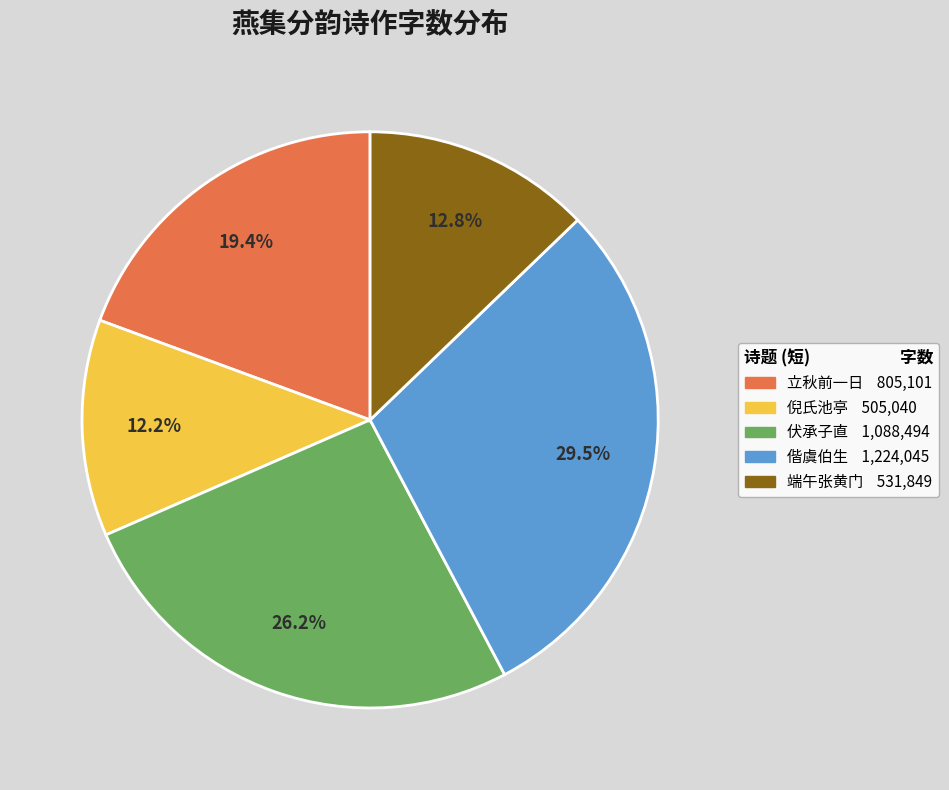

To the nearest percent, what is the average slice percentage?

20%